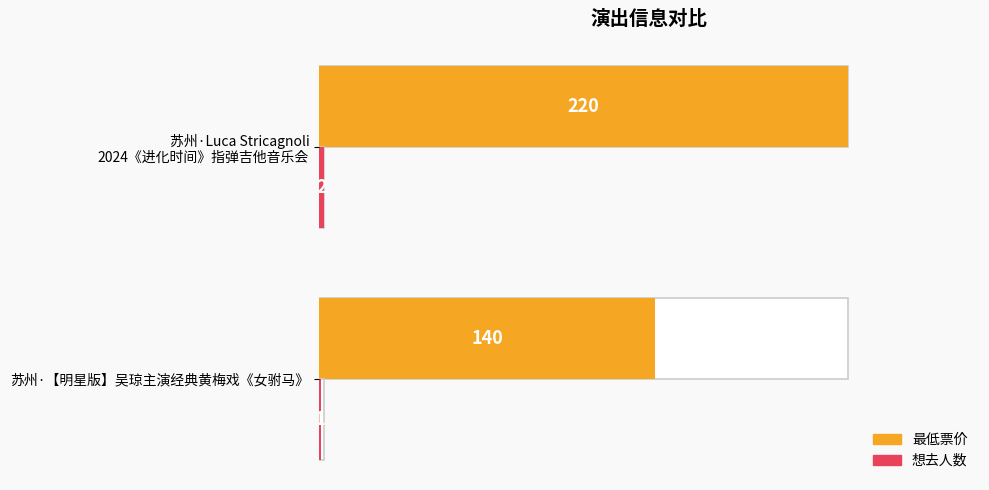

Between 苏州·【明星版】吴琼主演经典黄梅戏《女驸马》 and 苏州·Luca Stricagnoli 2024《进化时间》指弹吉他音乐会, which is larger?

苏州·Luca Stricagnoli 2024《进化时间》指弹吉他音乐会